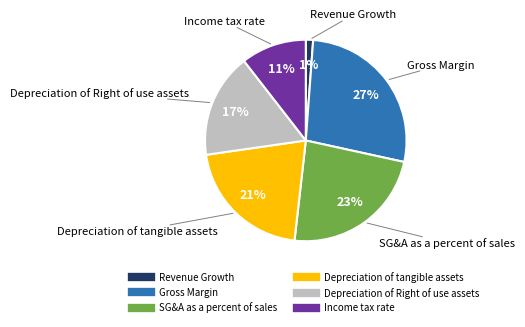

Does any single category account for the majority?

No